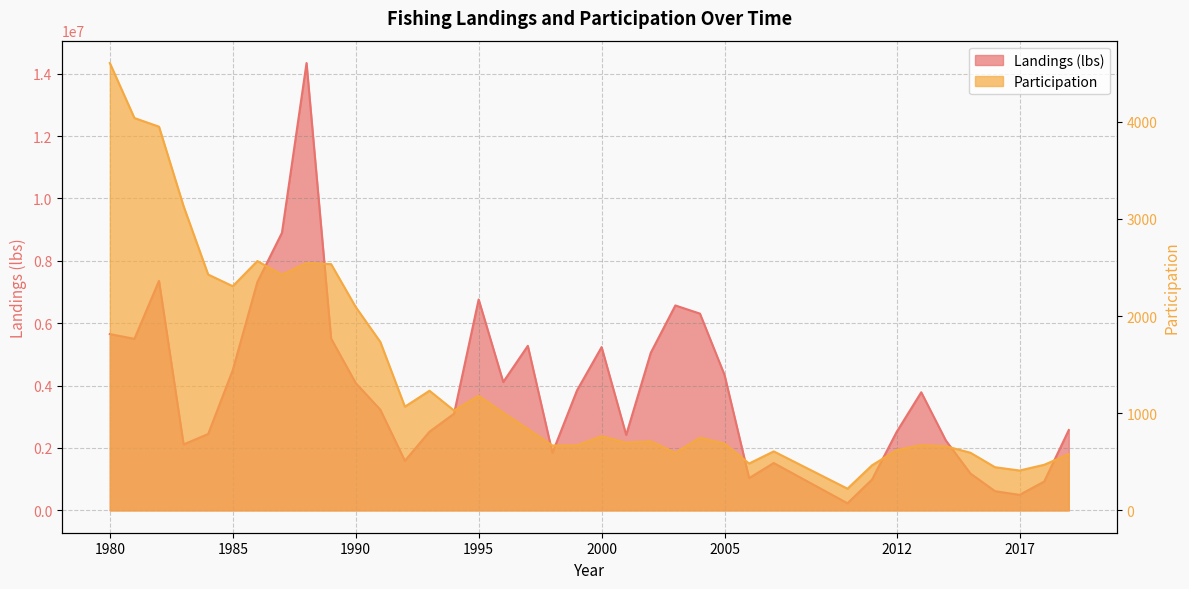

How many interior local peaks does the Landings (lbs) series have?

8